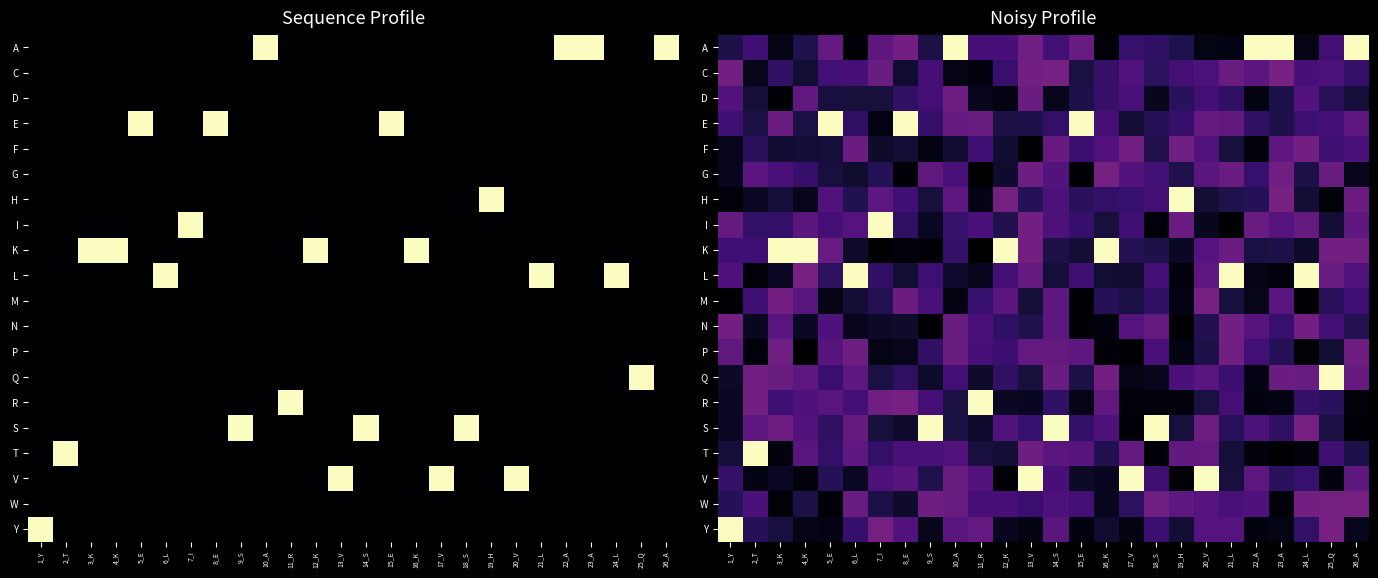

How many data points does each series have?

26